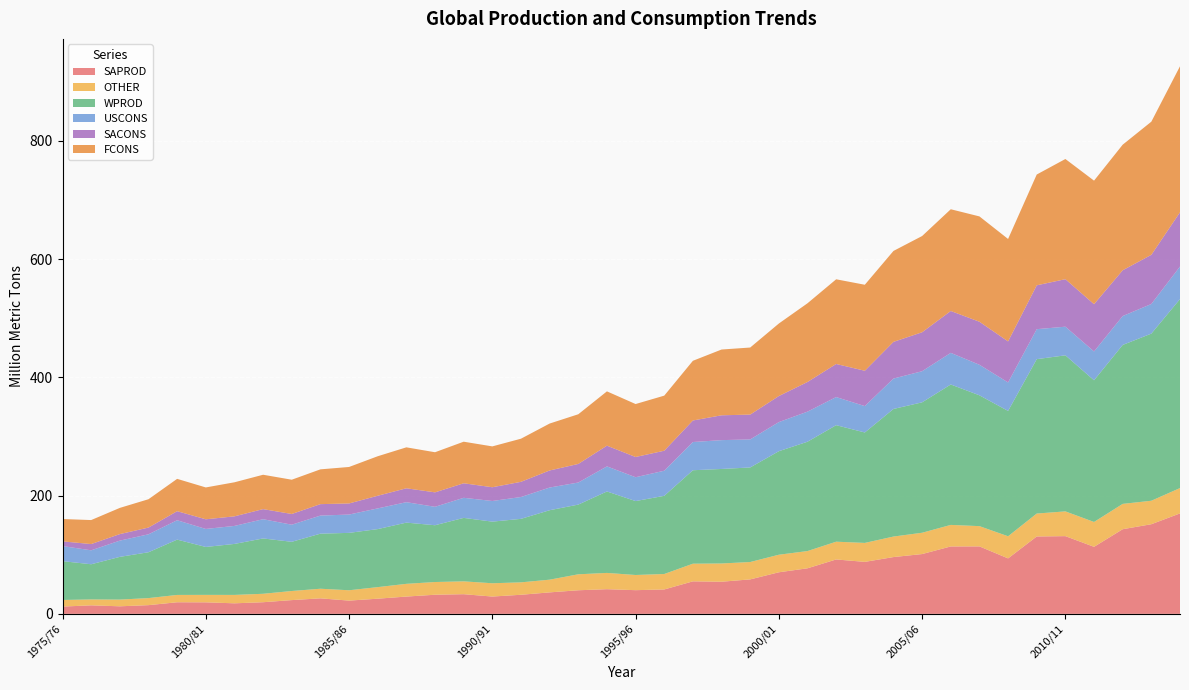

Reading right to left, transcribe all the data shown in this chart.

SAPROD: 2014/15=169.9	2013/14=151.6	2012/13=143.2	2011/12=113.4	2010/11=131.4	2009/10=130.9	2008/09=93.8	2007/08=114.1	2006/07=114.0	2005/06=101.1	2004/05=96.0	2003/04=87.9	2002/03=92.0	2001/02=77.0	2000/01=70.3	1999/00=58.3	1998/99=54.4	1997/98=55.0	1996/97=41.3	1995/96=40.1	1994/95=41.7	1993/94=39.9	1992/93=36.3	1991/92=32.3	1990/91=29.3	1989/90=33.3	1988/89=32.4	1987/88=29.2	1986/87=25.7	1985/86=22.4	1984/85=26.2	1983/84=23.3	1982/83=19.7	1981/82=17.8	1980/81=19.5	1979/80=19.6	1978/79=14.7	1977/78=12.8	1976/77=14.4	1975/76=12.3
OTHER: 2014/15=42.9	2013/14=39.7	2012/13=42.8	2011/12=42.0	2010/11=41.9	2009/10=38.8	2008/09=37.4	2007/08=34.2	2006/07=36.4	2005/06=36.0	2004/05=34.7	2003/04=32.1	2002/03=30.0	2001/02=29.2	2000/01=29.7	1999/00=29.4	1998/99=30.9	1997/98=29.9	1996/97=26.1	1995/96=25.7	1994/95=27.5	1993/94=27.0	1992/93=21.5	1991/92=21.0	1990/91=22.5	1989/90=21.7	1988/89=21.5	1987/88=21.5	1986/87=19.6	1985/86=17.5	1984/85=16.2	1983/84=15.4	1982/83=14.3	1981/82=14.2	1980/81=12.6	1979/80=12.4	1978/79=11.9	1977/78=11.4	1976/77=10.0	1975/76=11.2
WPROD: 2014/15=319.6	2013/14=282.6	2012/13=268.8	2011/12=239.6	2010/11=263.9	2009/10=261.1	2008/09=211.9	2007/08=221.2	2006/07=237.4	2005/06=220.5	2004/05=215.8	2003/04=186.8	2002/03=197.0	2001/02=184.9	2000/01=175.1	1999/00=159.9	1998/99=159.8	1997/98=158.0	1996/97=132.2	1995/96=125.0	1994/95=137.7	1993/94=117.8	1992/93=117.4	1991/92=107.4	1990/91=104.2	1989/90=107.3	1988/89=96.0	1987/88=103.5	1986/87=98.1	1985/86=97.0	1984/85=93.1	1983/84=83.2	1982/83=93.6	1981/82=86.2	1980/81=81.0	1979/80=93.5	1978/79=77.5	1977/78=72.2	1976/77=59.5	1975/76=65.6
USCONS: 2014/15=55.0	2013/14=50.1	2012/13=48.8	2011/12=48.7	2010/11=48.4	2009/10=50.7	2008/09=48.1	2007/08=51.6	2006/07=53.5	2005/06=52.6	2004/05=51.4	2003/04=44.6	2002/03=47.5	2001/02=50.9	2000/01=49.2	1999/00=47.4	1998/99=48.7	1997/98=47.7	1996/97=42.4	1995/96=40.3	1994/95=42.4	1993/94=37.3	1992/93=38.4	1991/92=36.9	1990/91=34.9	1989/90=33.9	1988/89=31.2	1987/88=34.5	1986/87=35.0	1985/86=31.0	1984/85=30.6	1983/84=28.9	1982/83=32.5	1981/82=30.4	1980/81=30.4	1979/80=32.7	1978/79=30.4	1977/78=27.4	1976/77=23.6	1975/76=25.5
SACONS: 2014/15=91.8	2013/14=83.1	2012/13=77.4	2011/12=80.0	2010/11=80.3	2009/10=74.2	2008/09=69.4	2007/08=72.8	2006/07=70.8	2005/06=65.9	2004/05=62.0	2003/04=59.8	2002/03=55.9	2001/02=50.1	2000/01=44.1	1999/00=42.0	1998/99=42.0	1997/98=36.4	1996/97=33.8	1995/96=34.2	1994/95=35.0	1993/94=31.4	1992/93=28.9	1991/92=25.7	1990/91=23.2	1989/90=24.6	1988/89=24.4	1987/88=23.5	1986/87=21.4	1985/86=18.8	1984/85=19.4	1983/84=18.1	1982/83=17.1	1981/82=16.2	1980/81=16.3	1979/80=15.3	1978/79=11.4	1977/78=11.0	1976/77=10.6	1975/76=8.0
FCONS: 2014/15=246.9	2013/14=225.2	2012/13=212.4	2011/12=208.9	2010/11=203.2	2009/10=187.3	2008/09=173.2	2007/08=178.1	2006/07=172.0	2005/06=162.7	2004/05=153.8	2003/04=145.4	2002/03=143.2	2001/02=133.1	2000/01=122.6	1999/00=113.4	1998/99=111.2	1997/98=100.9	1996/97=93.2	1995/96=89.6	1994/95=91.8	1993/94=84.0	1992/93=79.3	1991/92=72.9	1990/91=69.1	1989/90=70.3	1988/89=67.8	1987/88=69.2	1986/87=66.8	1985/86=61.7	1984/85=58.8	1983/84=58.0	1982/83=58.1	1981/82=57.6	1980/81=53.9	1979/80=54.7	1978/79=47.9	1977/78=44.3	1976/77=40.6	1975/76=37.8